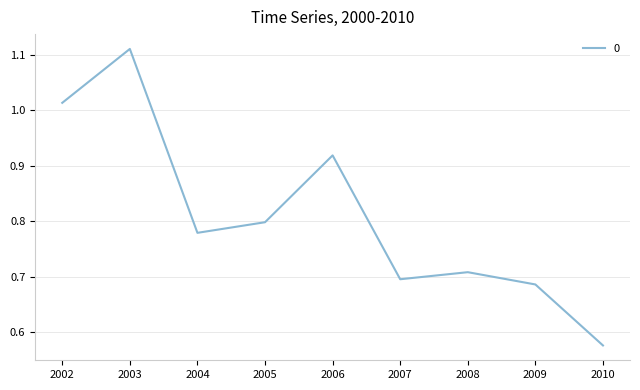

At which label is the value closest to 0?

2010